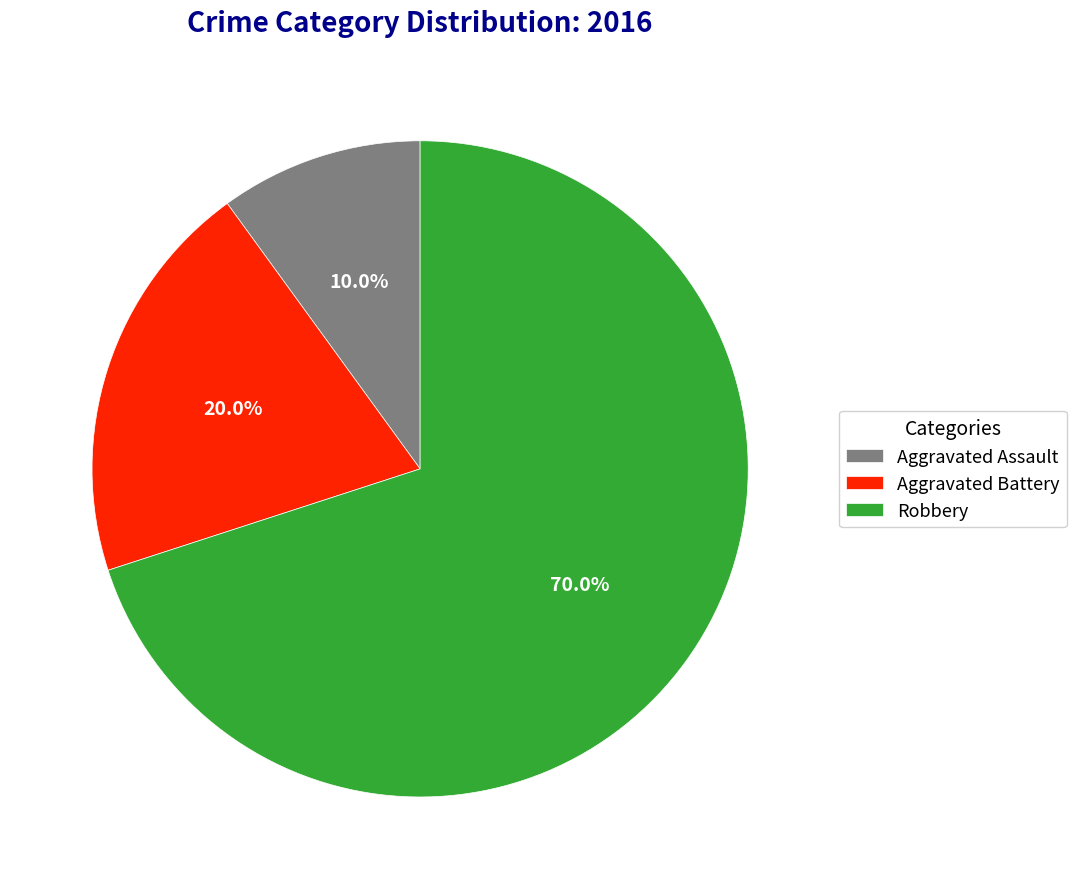

What is the largest slice in the pie chart?

Robbery